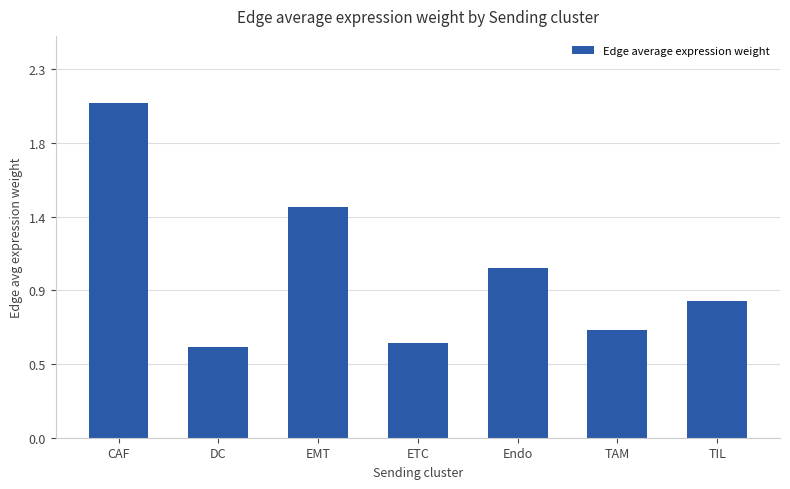

Does the chart contain any negative values?

No